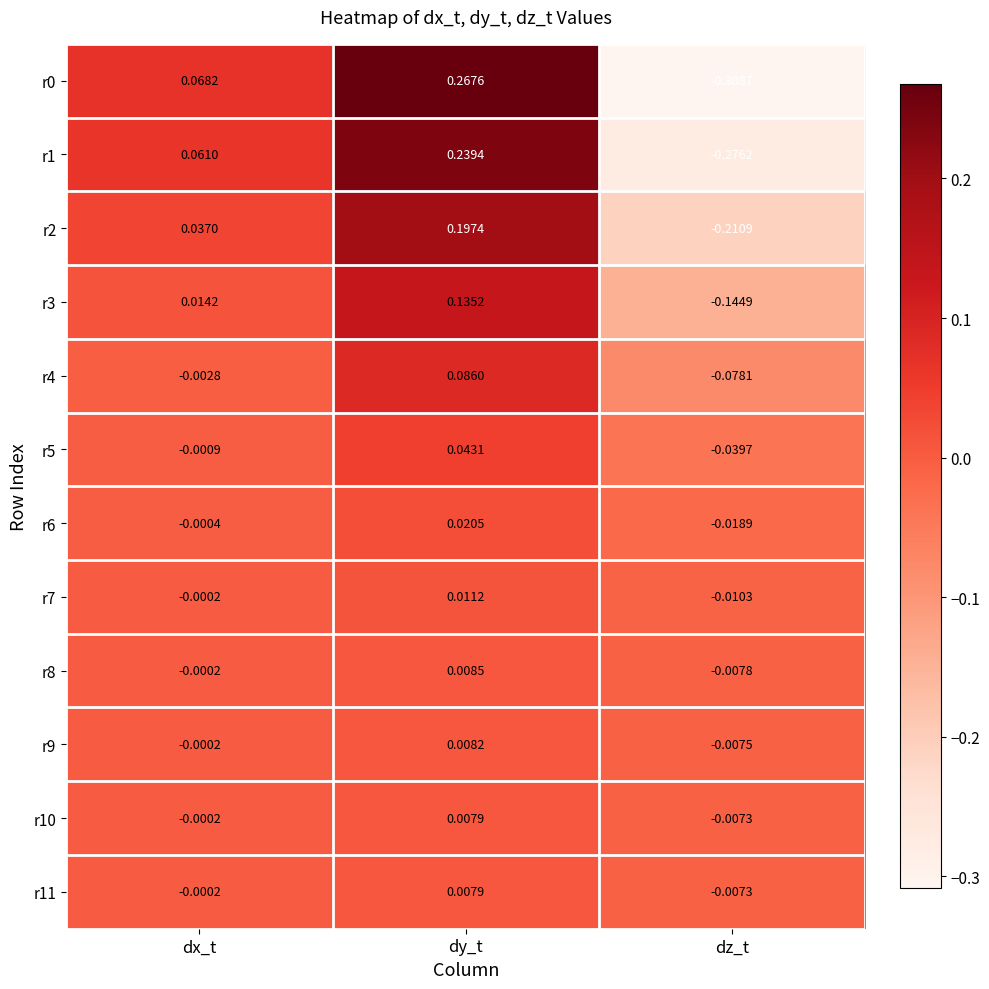

How many negative values does the r4 series have?

2